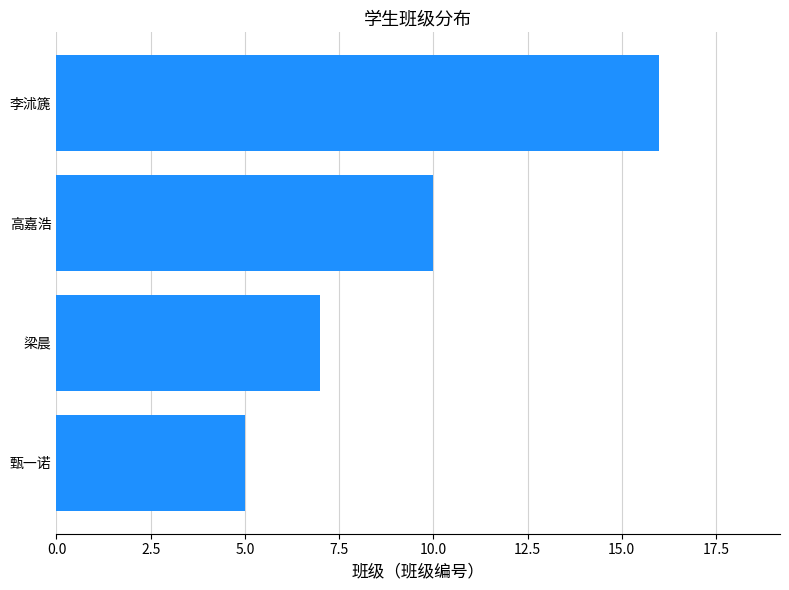

Which has a higher value, 梁晨 or 李沭篪?

李沭篪